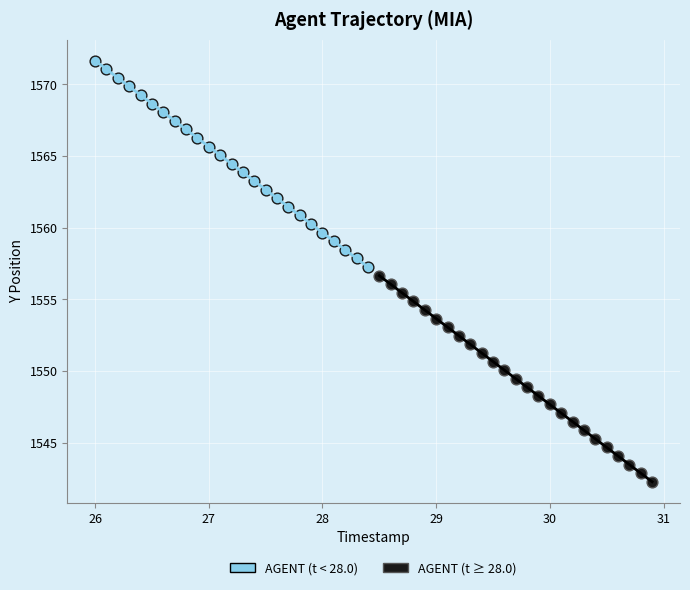

Which series has the largest Y range (max minus min)?

AGENT (t < 28.0)